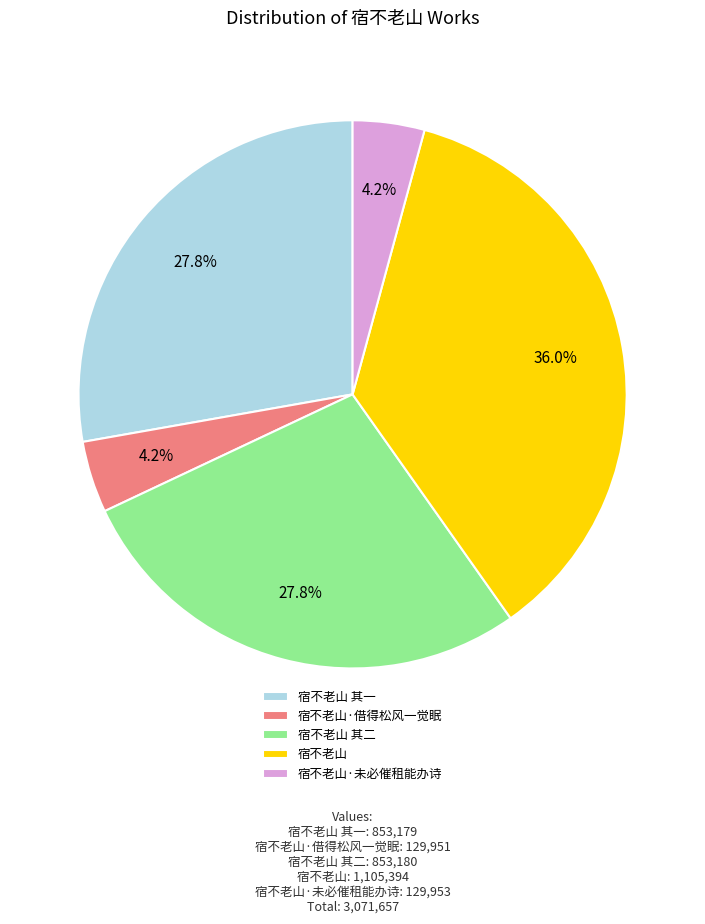

To the nearest percent, what is the combined percentage of 宿不老山 其二 and 宿不老山·借得松风一觉眠?

32%